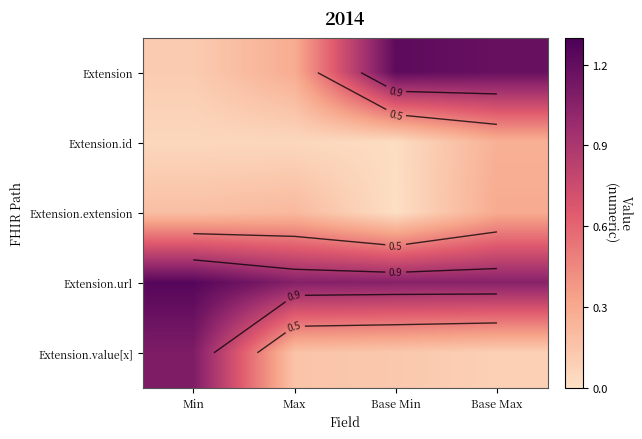

What value does the Extension.url series have at Max?

1.1